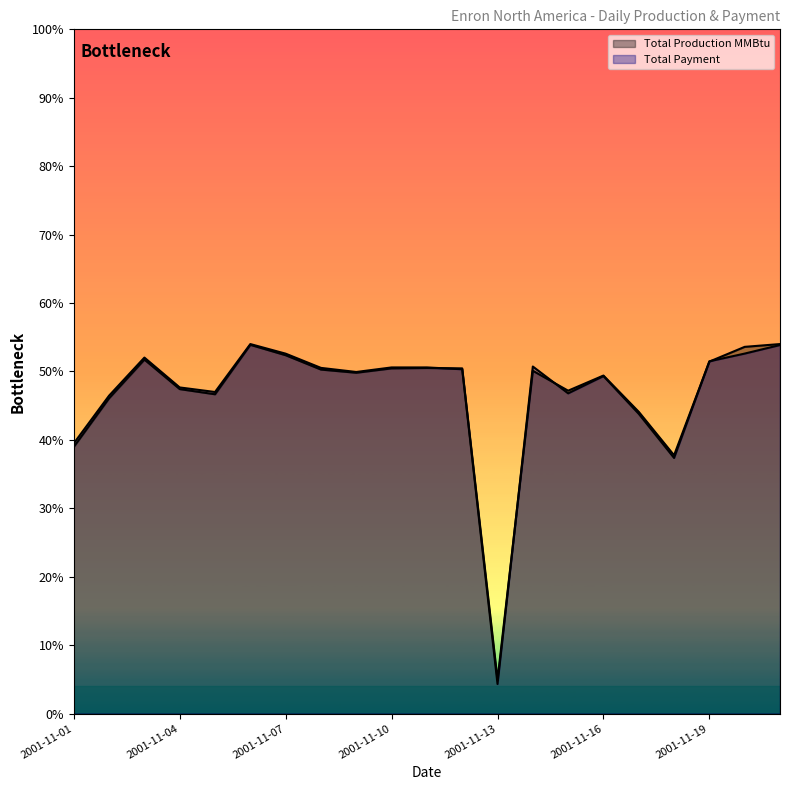

At 2001-11-04, list the series in order from smallest to largest.

Total Production MMBtu, Total Payment